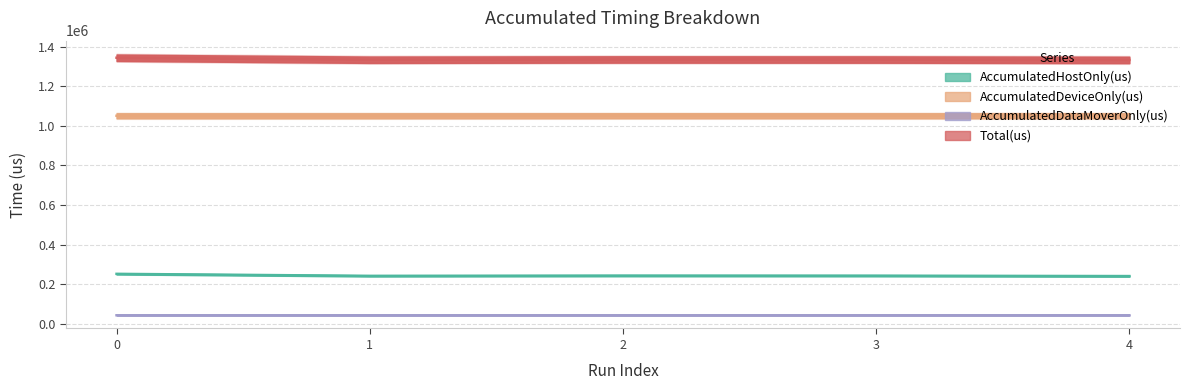

How many interior local peaks does the AccumulatedHostOnly(us) series have?

1